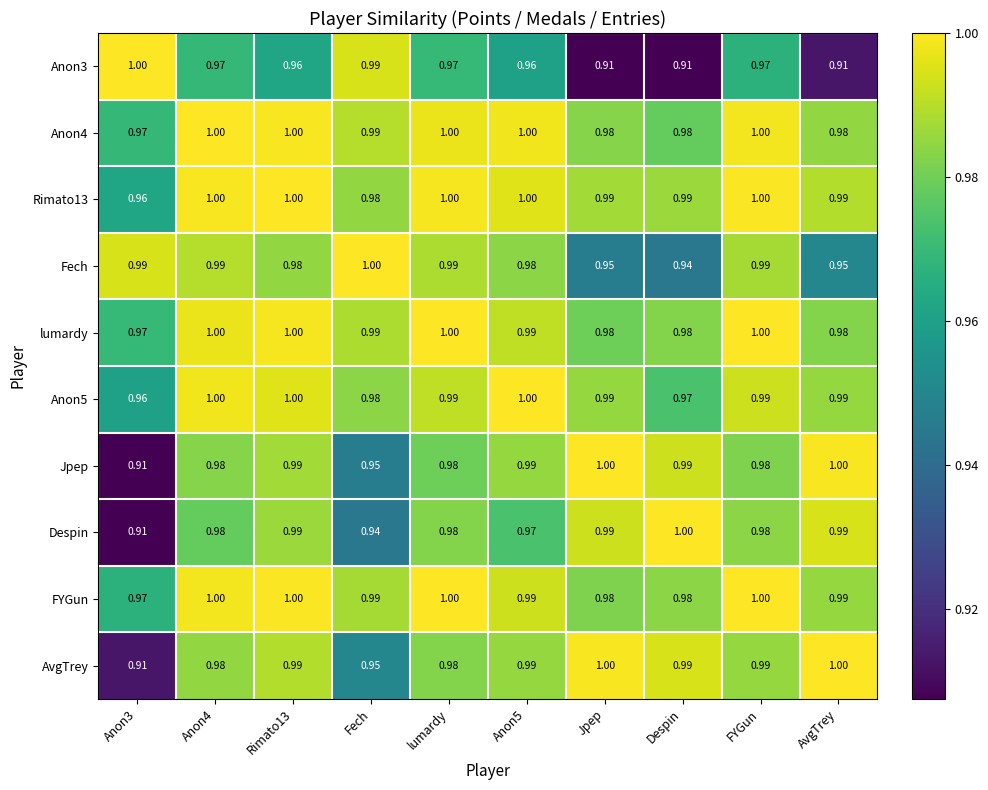

At which label is Fech closest to 0?

Despin